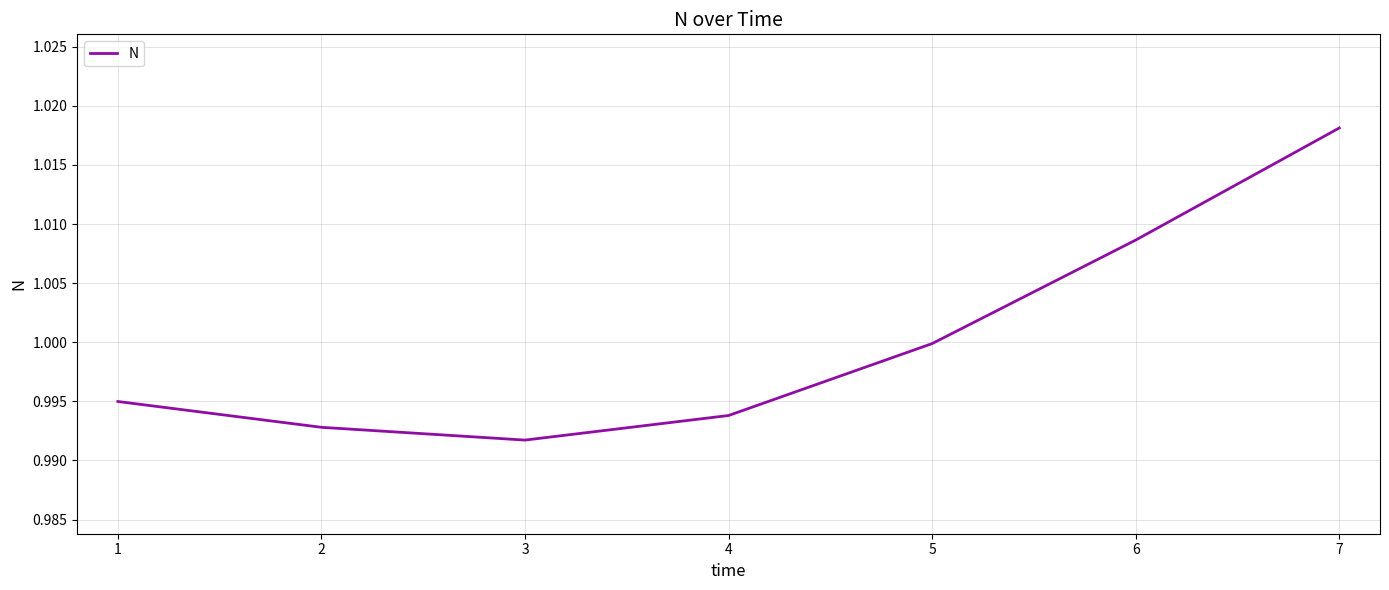

The value at 5 is 1.0. True or false?

True